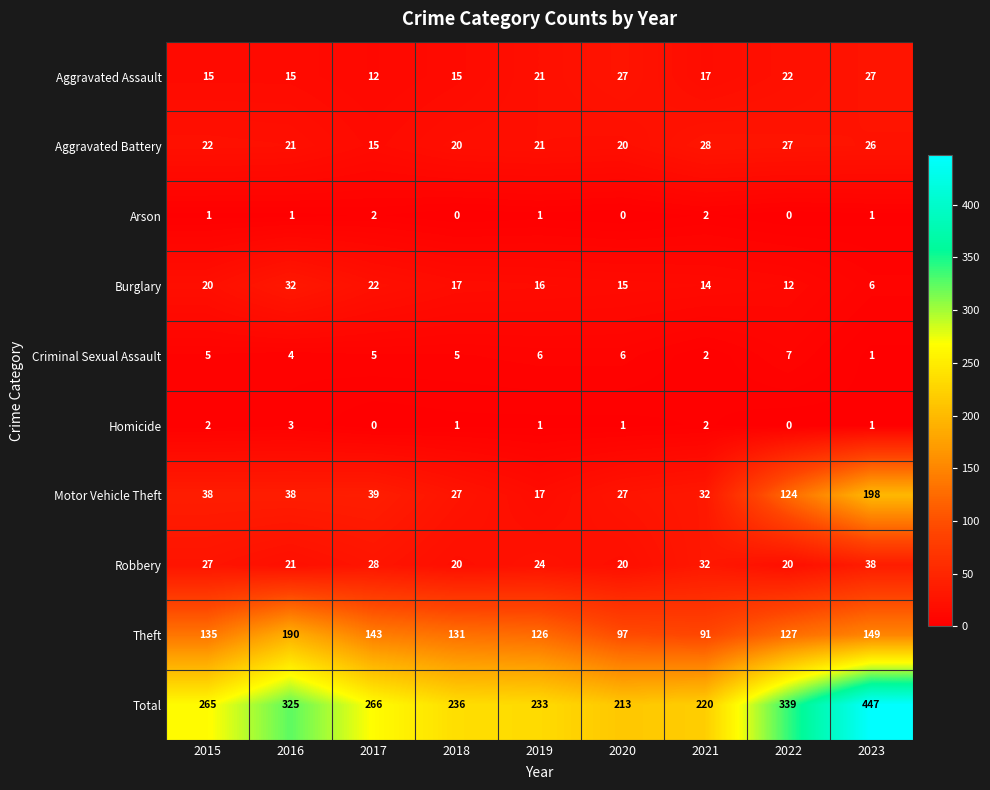

How many distinct data groups are displayed?

10